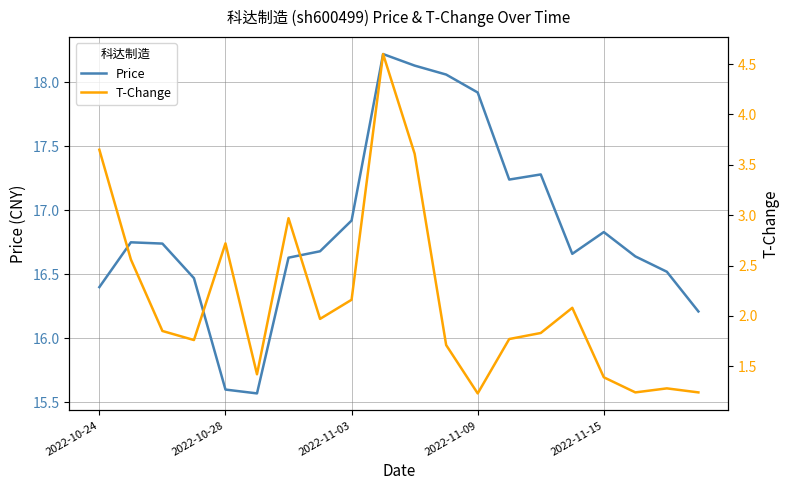

What is the difference between the second highest and second lowest values in the T-Change series?

2.4